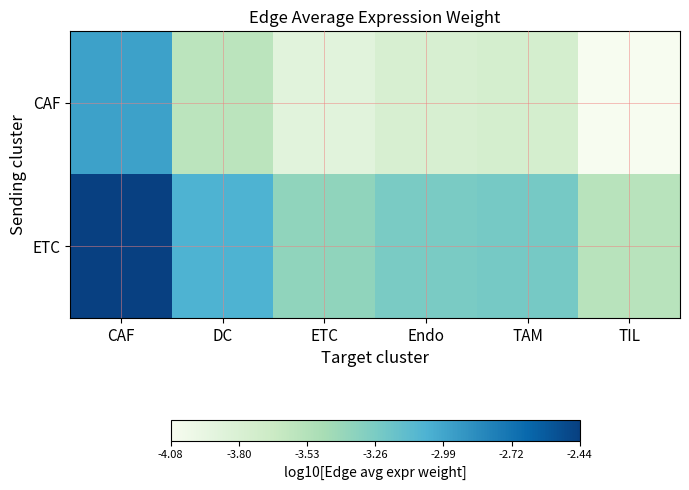

What is the difference between the highest and lowest values at CAF?

0.5